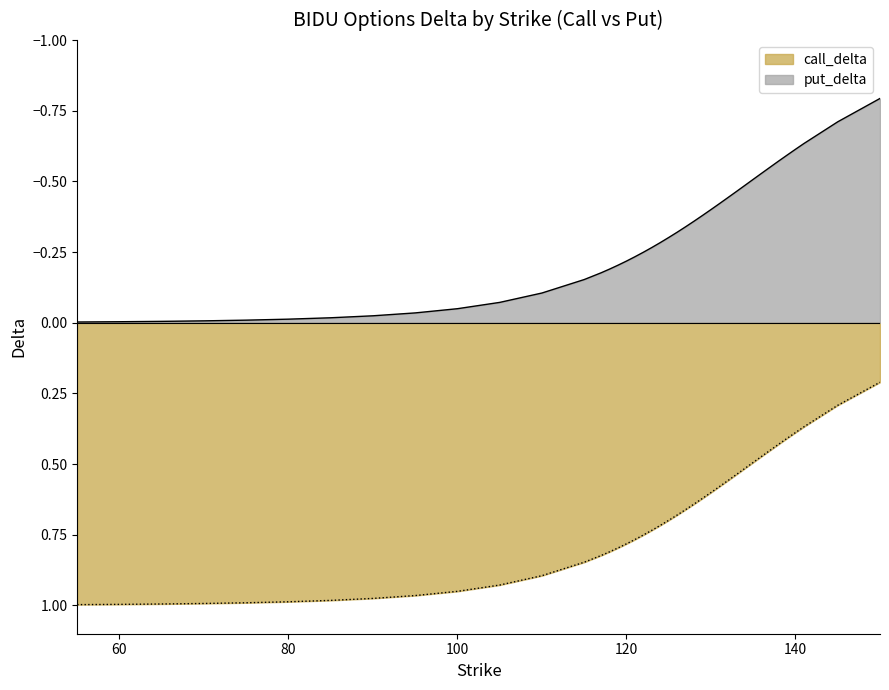

What is the lowest value of the put_delta series?

-0.8